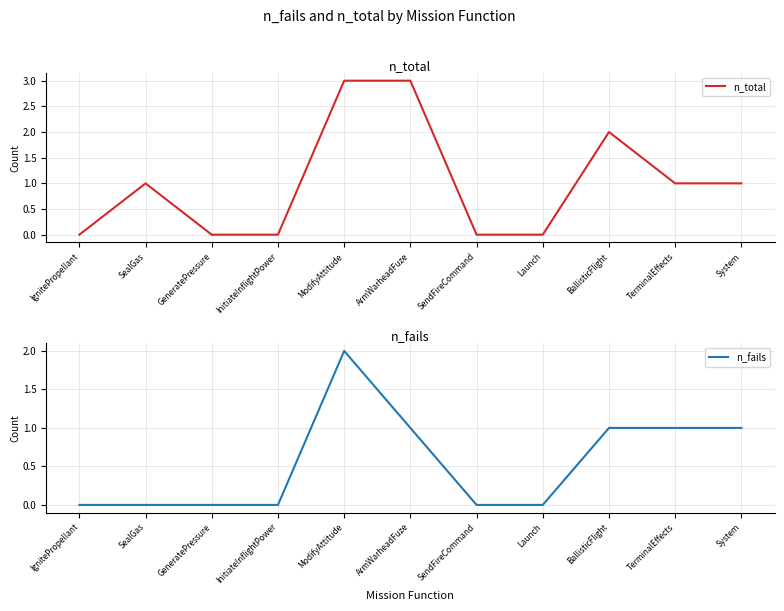

List the series in order of their peak value, highest first.

n_total, n_fails